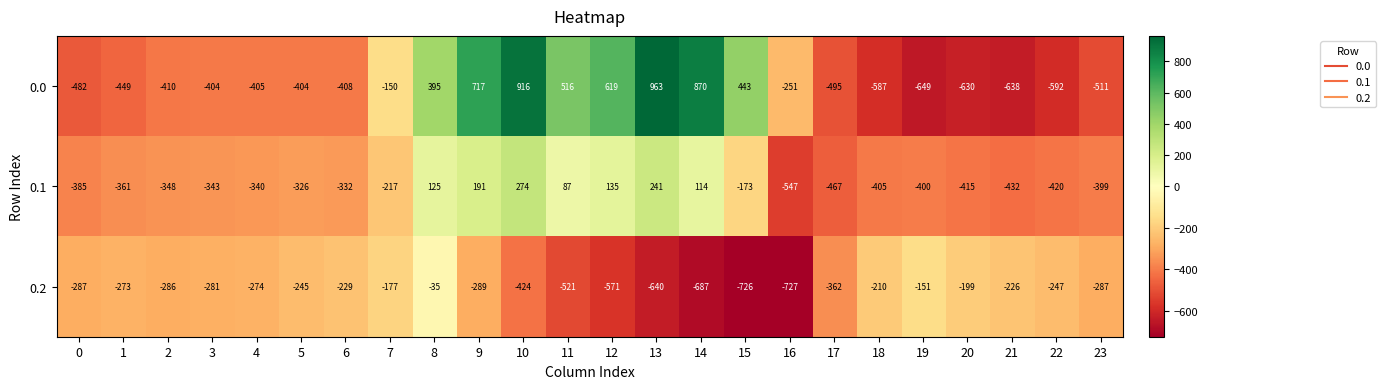

What is the difference between the highest and lowest values at 23?

224